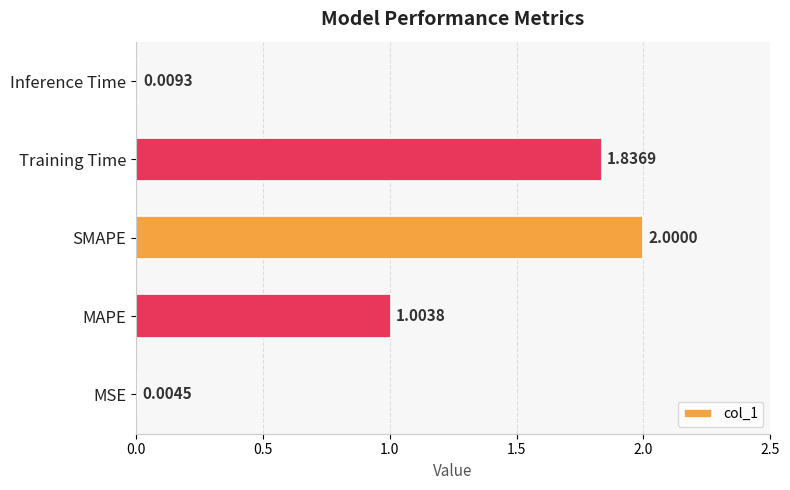

What is the sum of all values?

4.9